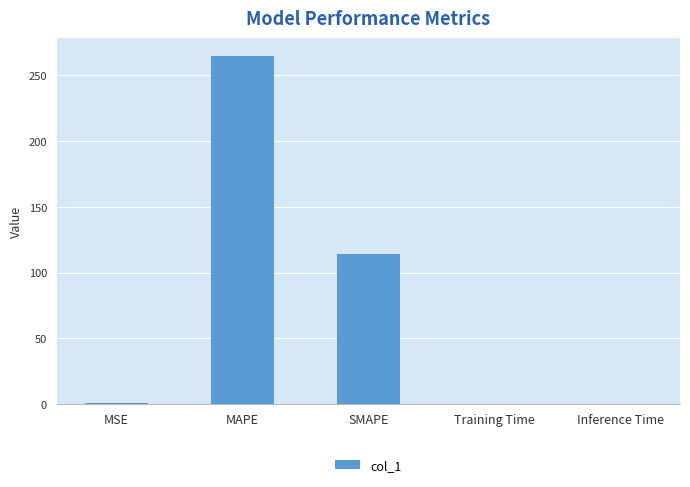

What is the sum of all values?

379.5